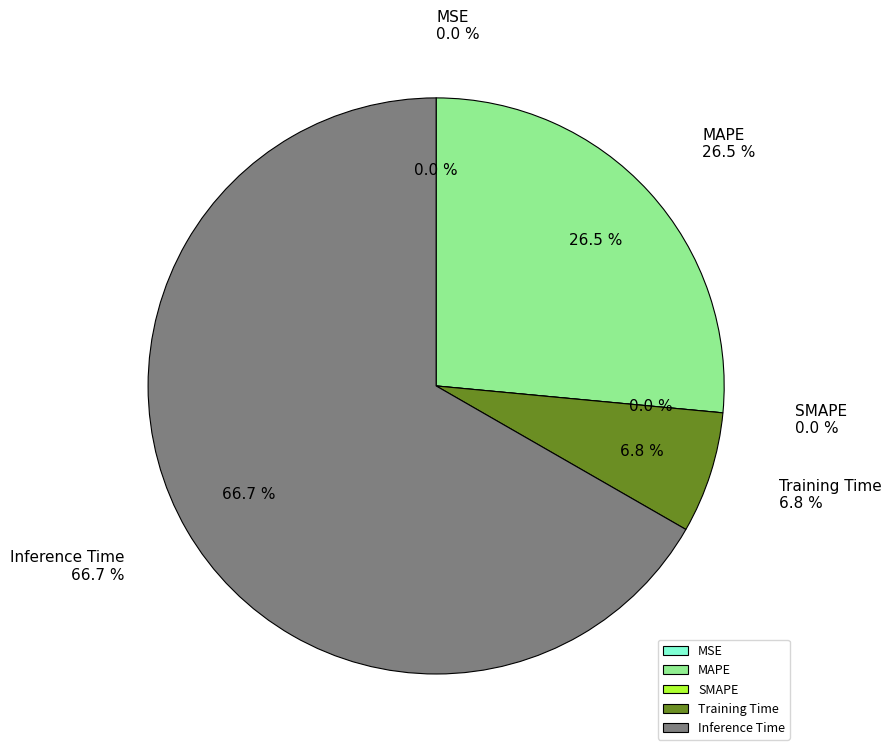

The Training Time slice represents 7% of the pie. True or false?

True